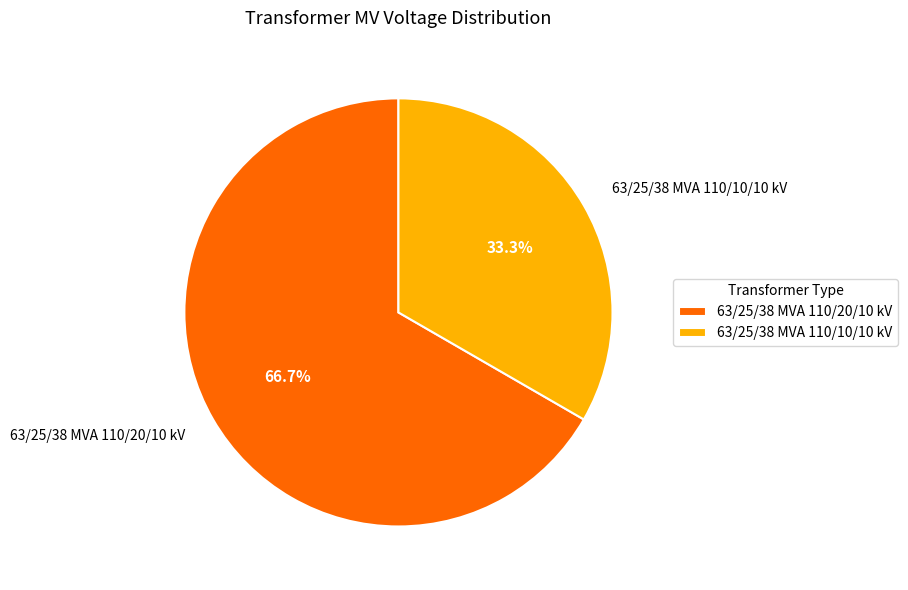

Is the sum of 63/25/38 MVA 110/10/10 kV and 63/25/38 MVA 110/20/10 kV greater than half?

Yes